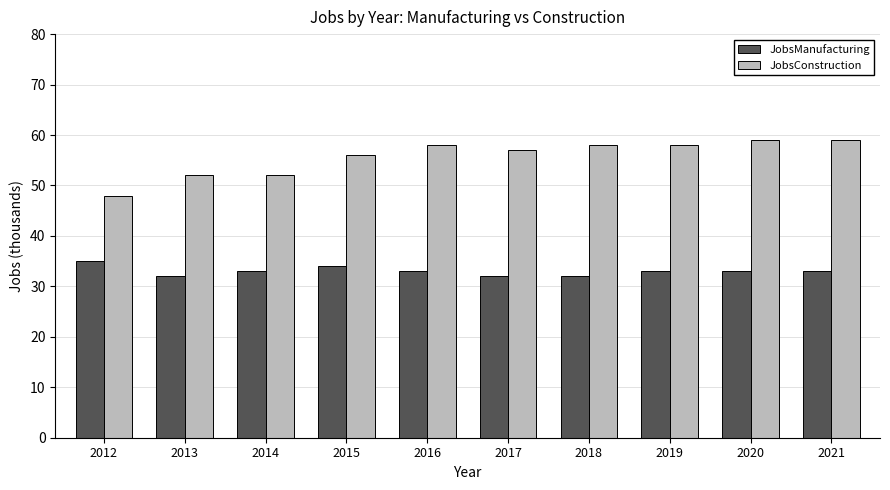

Which series has the largest range (max minus min)?

JobsConstruction